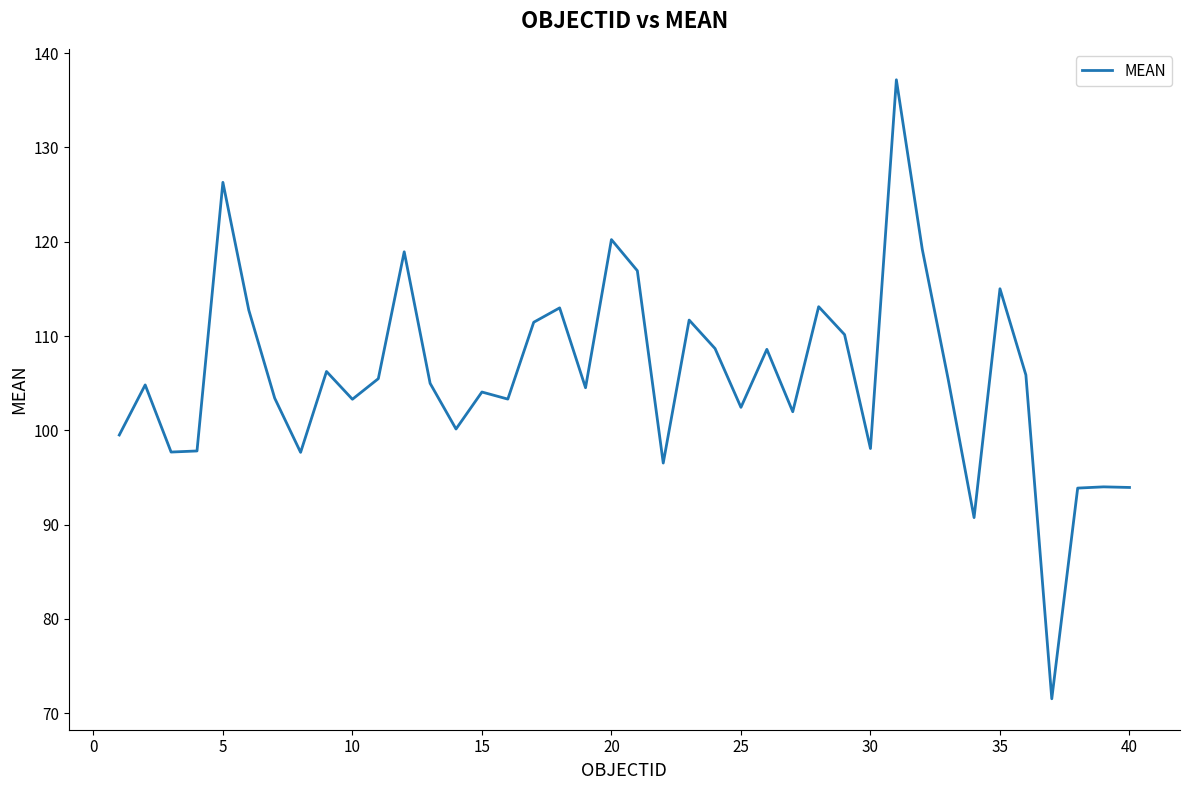

What is the difference between the maximum and minimum values?

65.6